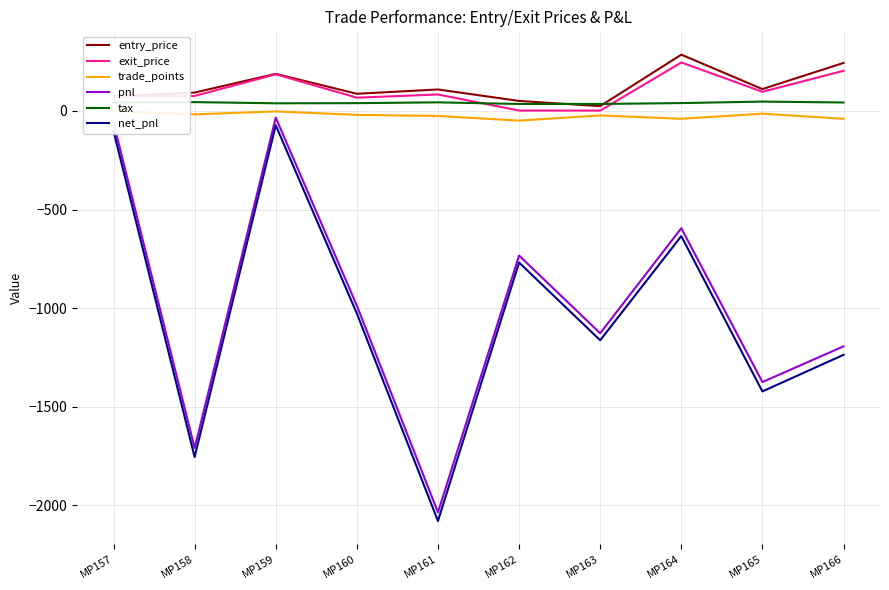

What is the minimum value for tax?

35.4